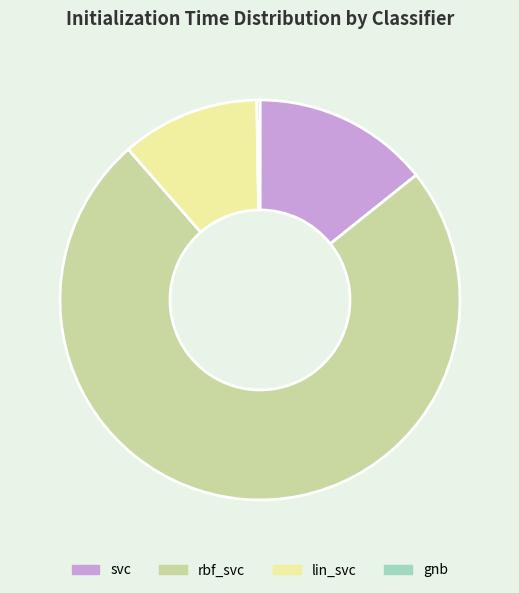

Which has a higher value, rbf_svc or lin_svc?

rbf_svc